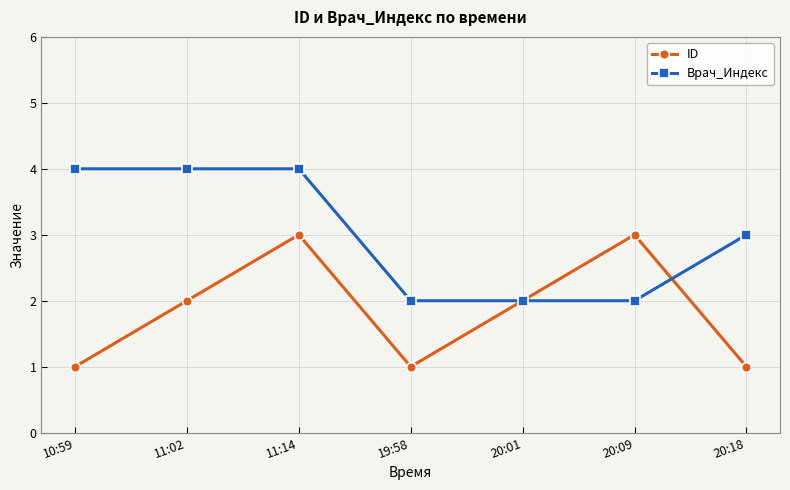

What is the greatest value displayed?

4